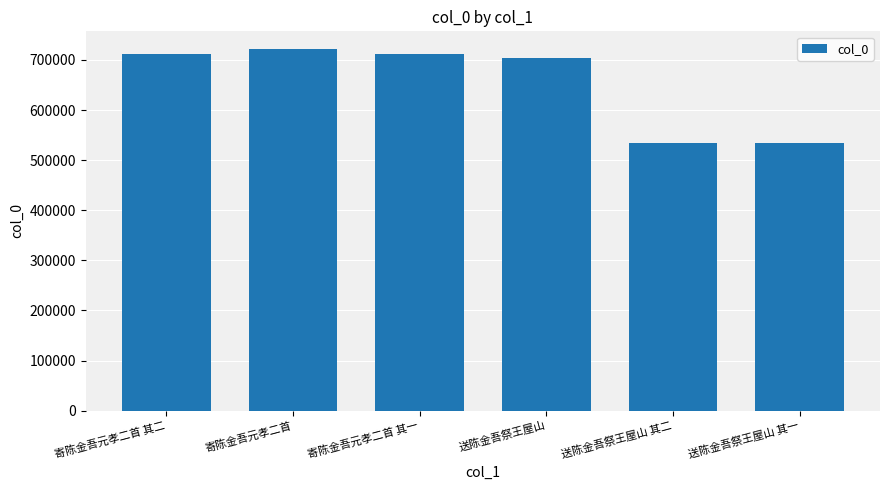

What is the difference between the second highest and second lowest values?

177288